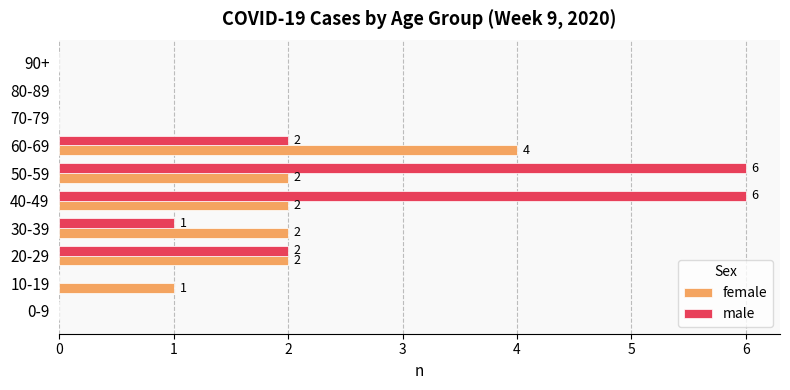

How many series are shown in this chart?

2